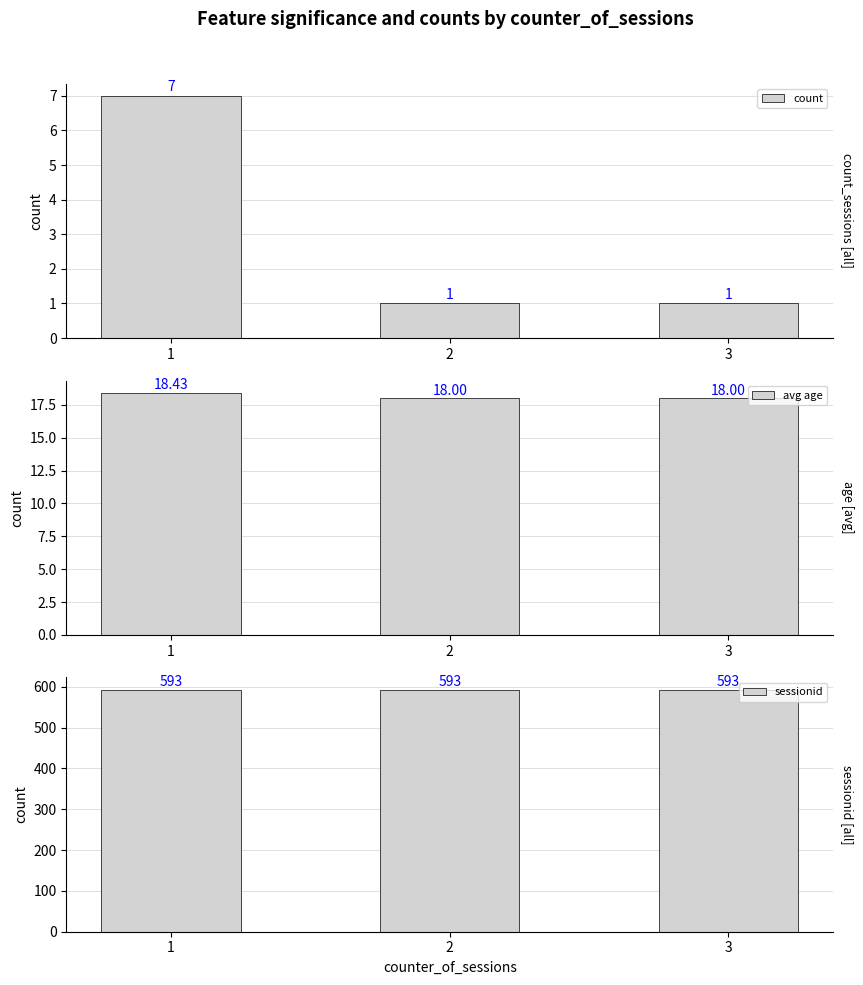

Which series has the largest total across all categories?

sessionid